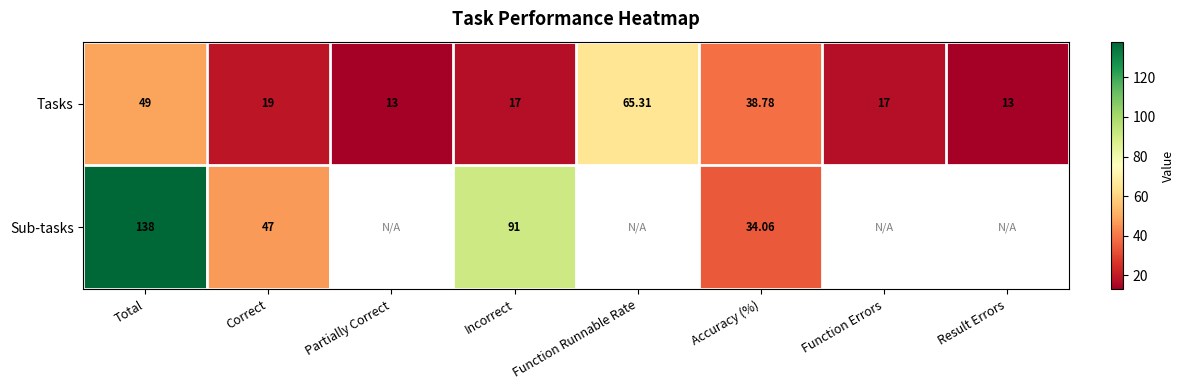

What is the sum of the Tasks values at Incorrect and Accuracy (%)?

55.8